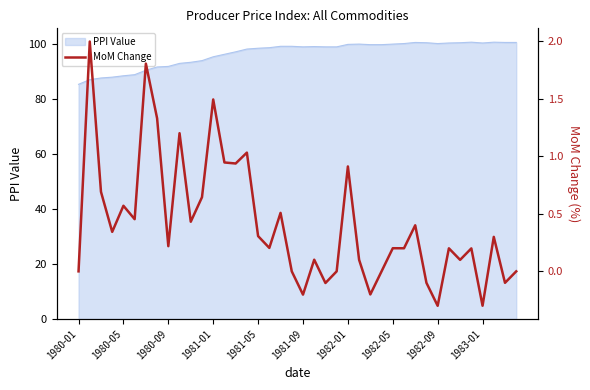

What is the lowest value of the PPI Value series?

85.2